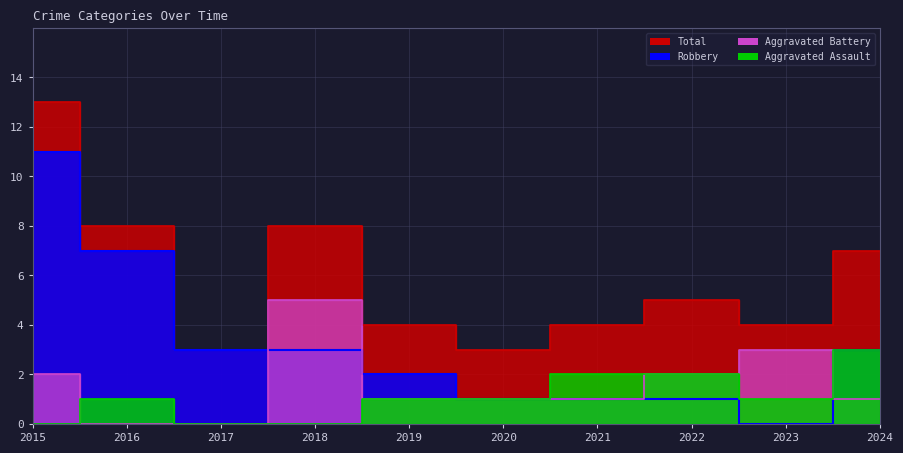

How many series are shown in this chart?

4